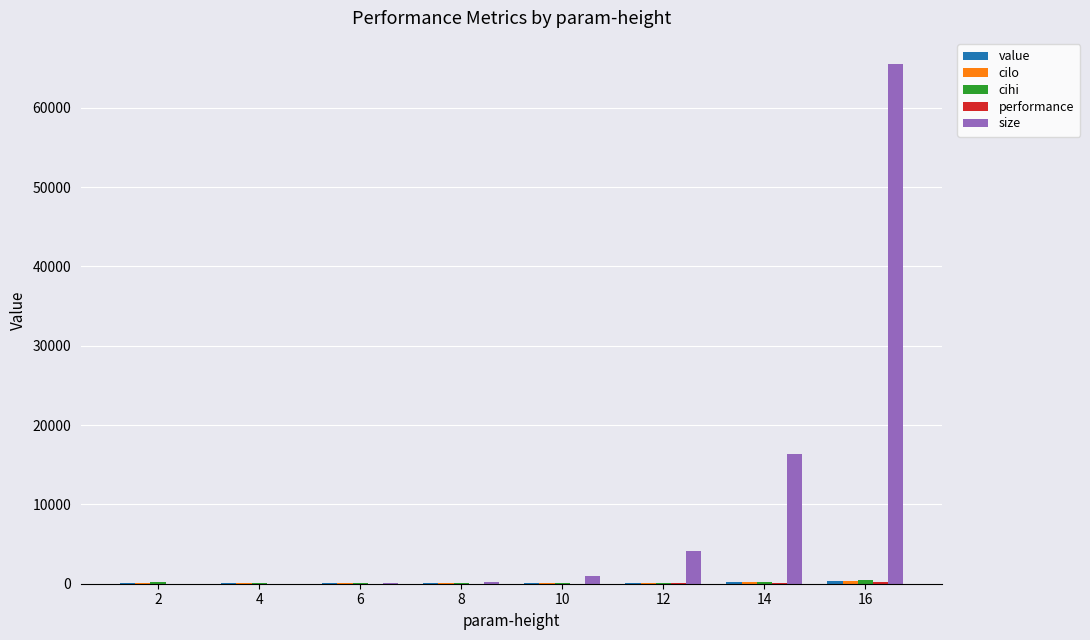

Which series has the largest range (max minus min)?

size